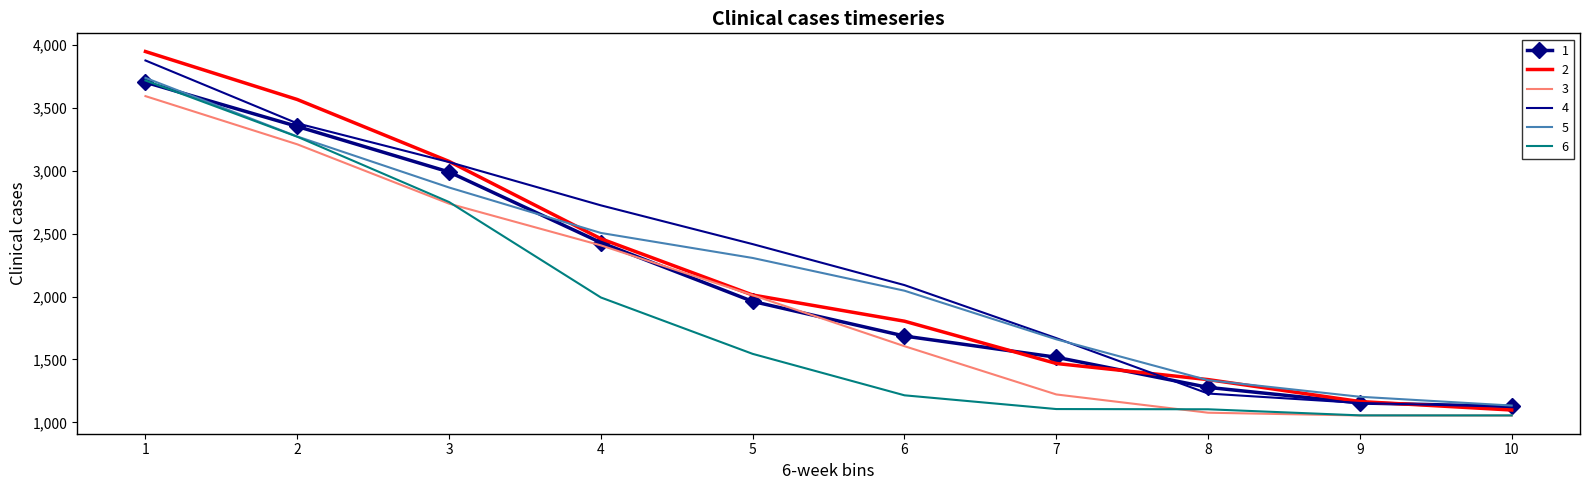

What is the smallest value displayed?

1054.3